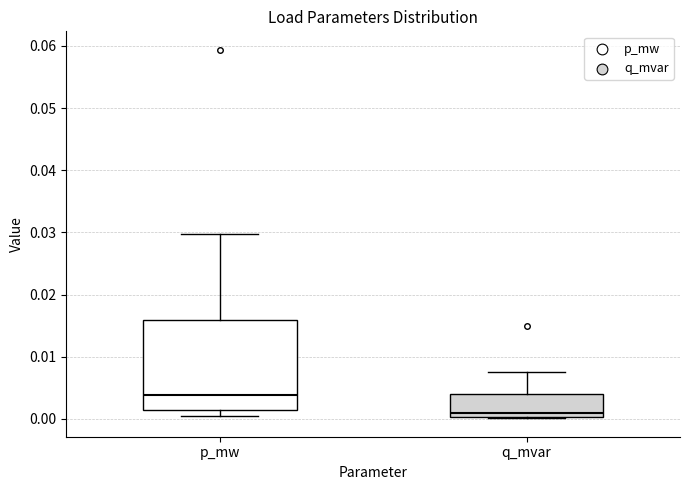

Where is the upper edge of the box for q_mvar on the y-axis? The values are not printed on the chart, so give them approximately, as read against the axis.

0.004